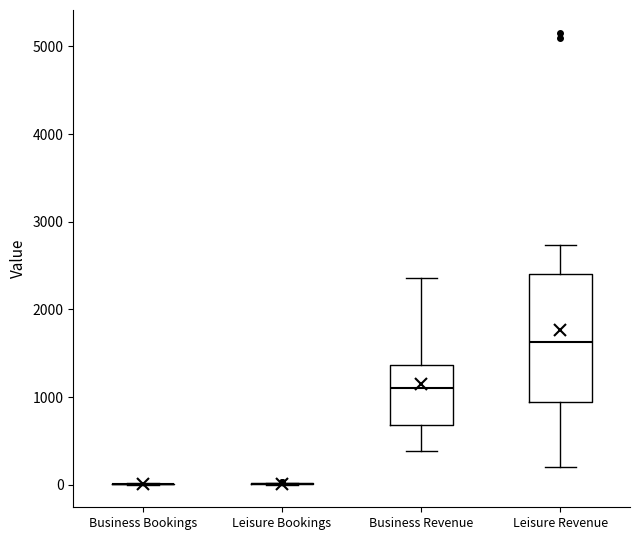

Reading left to right, transcribe this box plot: for each box, give where its median line is, the range the box spans, and where its two whiskers end, as read against the y-axis. The values are not printed on the chart, so give them approximately, as read against the axis.

Business Bookings: box collapsed to a line at 0, whiskers 0 to 0
Leisure Bookings: box collapsed to a line at 0, whiskers 0 to 0
Business Revenue: median 1100, box 700 to 1400, whiskers 400 to 2400
Leisure Revenue: median 1600, box 900 to 2400, whiskers 200 to 2700